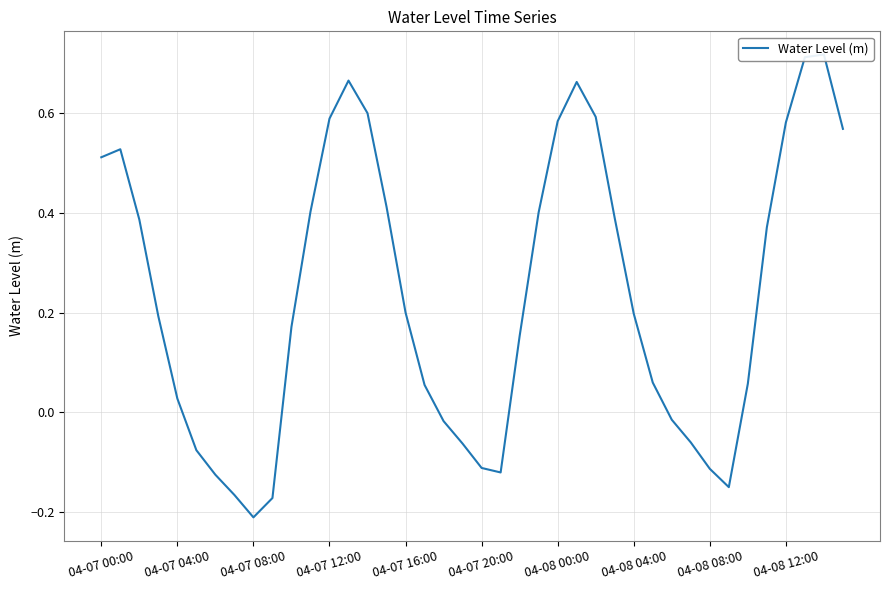

Rank the categories by value from highest to lowest.

38, 37, 13, 25, 14, 26, 12, 24, 36, 39, 04-07 04:00, 04-07 00:00, 15, 11, 23, 27, 04-07 08:00, 35, 16, 28, 04-07 12:00, 10, 22, 29, 34, 17, 04-07 16:00, 30, 18, 31, 19, 04-07 20:00, 20, 32, 21, 04-08 00:00, 33, 04-08 04:00, 04-08 12:00, 04-08 08:00